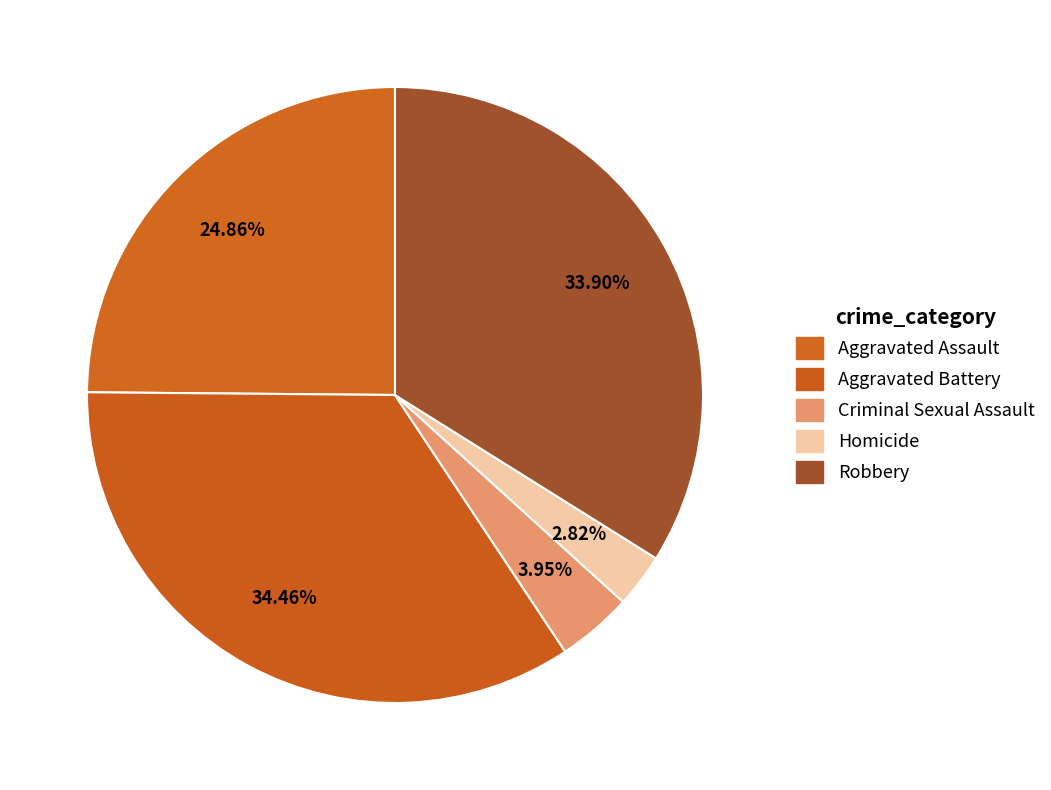

The Aggravated Assault slice represents 17% of the pie. True or false?

False